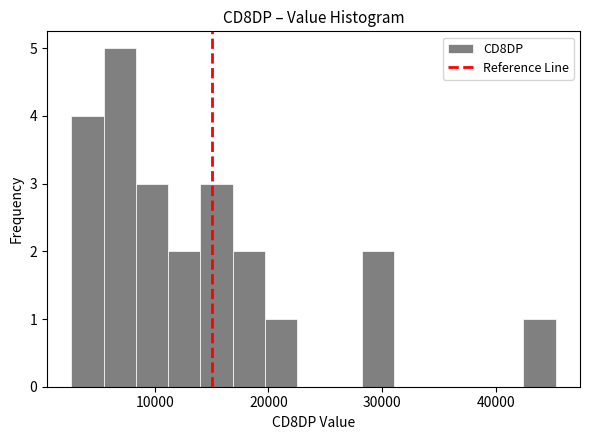

Read against the x-axis, roughly where is the centre of the tallest bar?

7000